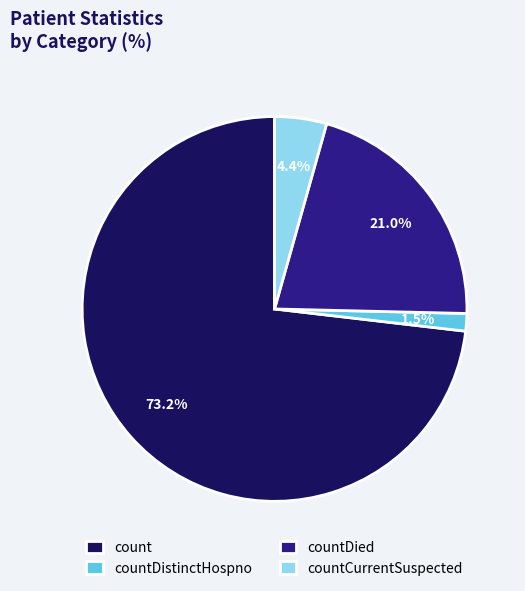

Does countDistinctHospno account for over 50% of the chart?

No